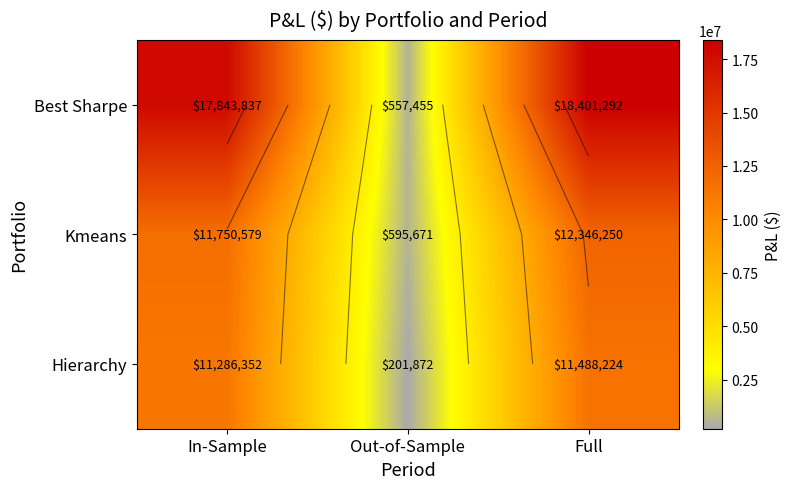

What is the maximum value for Hierarchy?

11488223.9